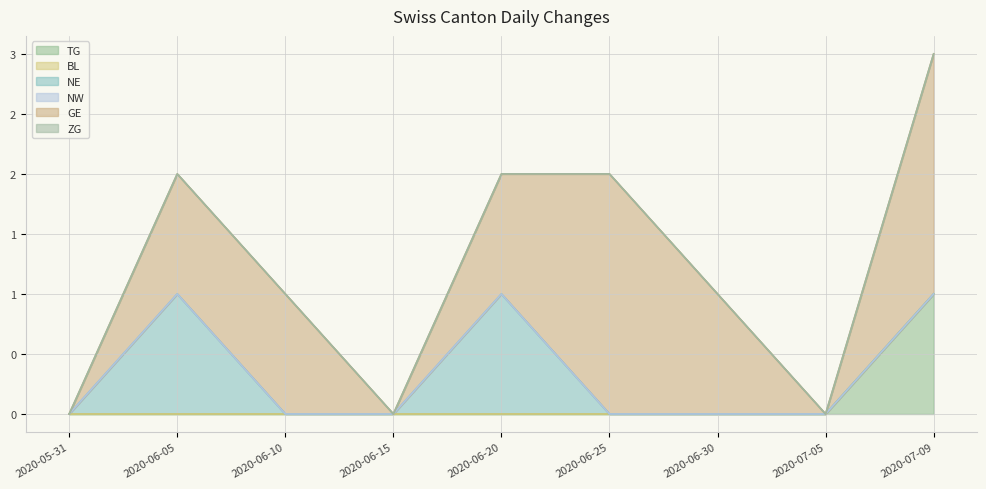

Reading right to left, what are all the values shown in this chart?

TG: 1	0	0	0	0	0	0	0	0
BL: 0	0	0	0	0	0	0	0	0
NE: 0	0	0	0	1	0	0	1	0
NW: 0	0	0	0	0	0	0	0	0
GE: 2	0	1	2	1	0	1	1	0
ZG: 0	0	0	0	0	0	0	0	0